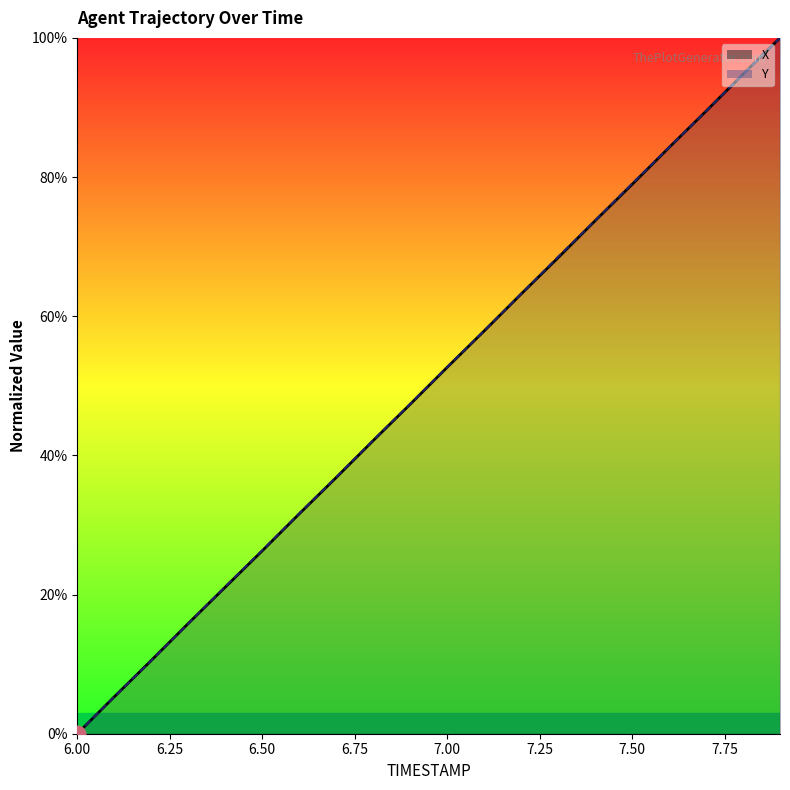

Reading right to left, transcribe all the data shown in this chart.

X: 7.9=100.0	7.8=94.8	7.7=89.5	7.6=84.2	7.5=78.9	7.4=73.7	7.3=68.4	7.2=63.2	7.1=57.9	7.0=52.7	6.9=47.3	6.8=42.1	6.7=36.8	6.6=31.6	6.5=26.3	6.4=21.1	6.3=15.8	6.2=10.5	6.1=5.3	6.0=0.0
Y: 7.9=100.0	7.8=94.8	7.7=89.5	7.6=84.3	7.5=79.1	7.4=73.7	7.3=68.5	7.2=63.2	7.1=57.9	7.0=52.7	6.9=47.4	6.8=42.2	6.7=36.9	6.6=31.7	6.5=26.4	6.4=21.1	6.3=15.8	6.2=10.5	6.1=5.3	6.0=0.0